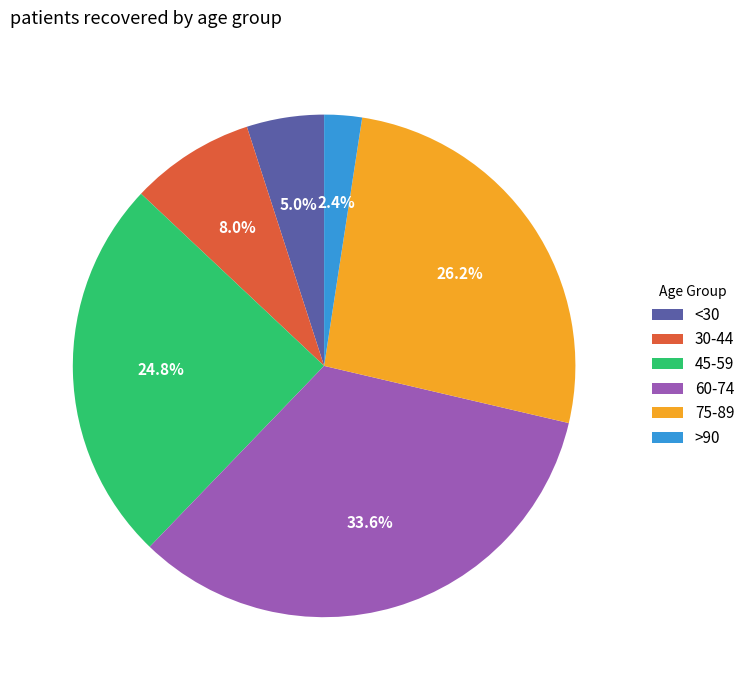

Is 30-44 the majority of the pie?

No